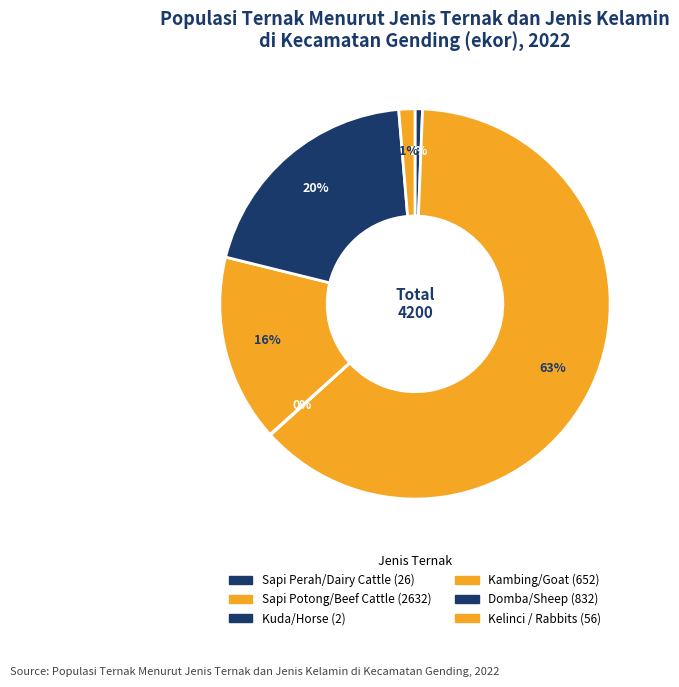

To the nearest percent, what percentage of the pie is Domba/Sheep?

20%